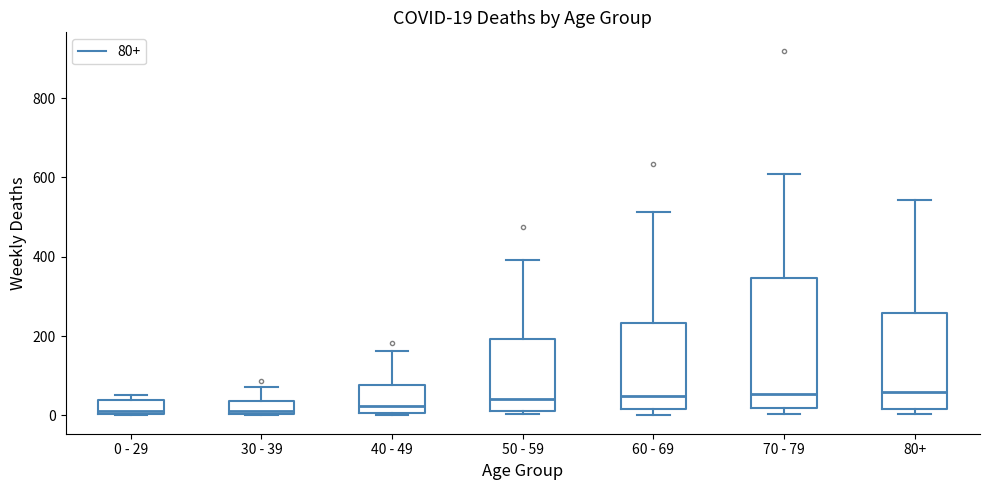

Which box is the tallest, from its lower edge to its upper edge?

70 - 79